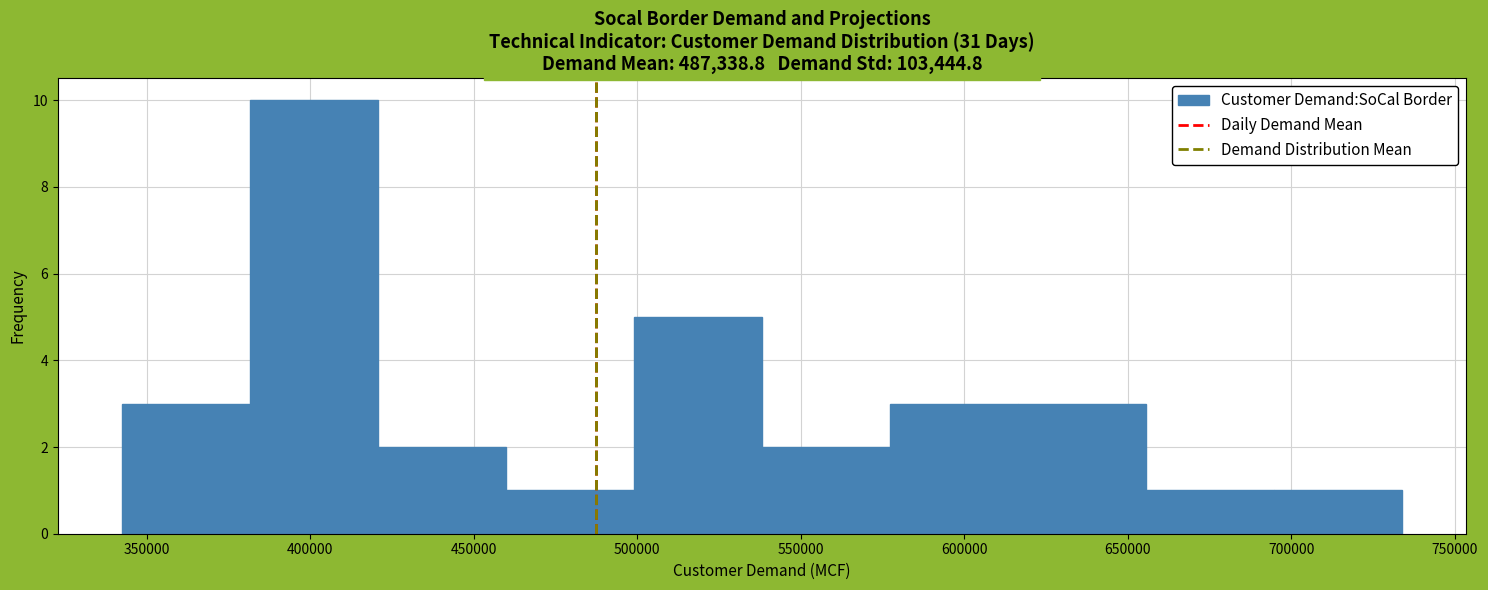

Reading left to right, transcribe this chart: for each bar, give the range it covers on the x-axis and its height. Neither the bar edges nor the heights are printed on the chart, so give them approximately, as read against the axes.

340000 to 380000: 3
380000 to 420000: 10
420000 to 460000: 2
460000 to 500000: 1
500000 to 540000: 5
540000 to 575000: 2
575000 to 615000: 3
615000 to 655000: 3
655000 to 695000: 1
695000 to 735000: 1